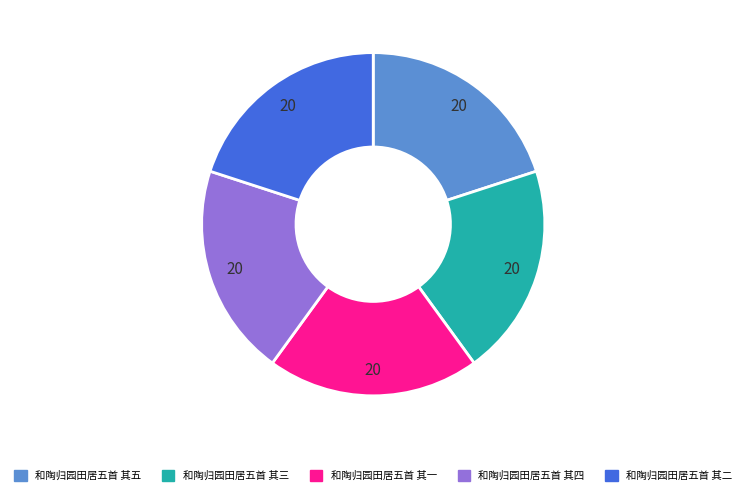

True or false: 和陶归园田居五首 其二 accounts for 10% of the total.

False